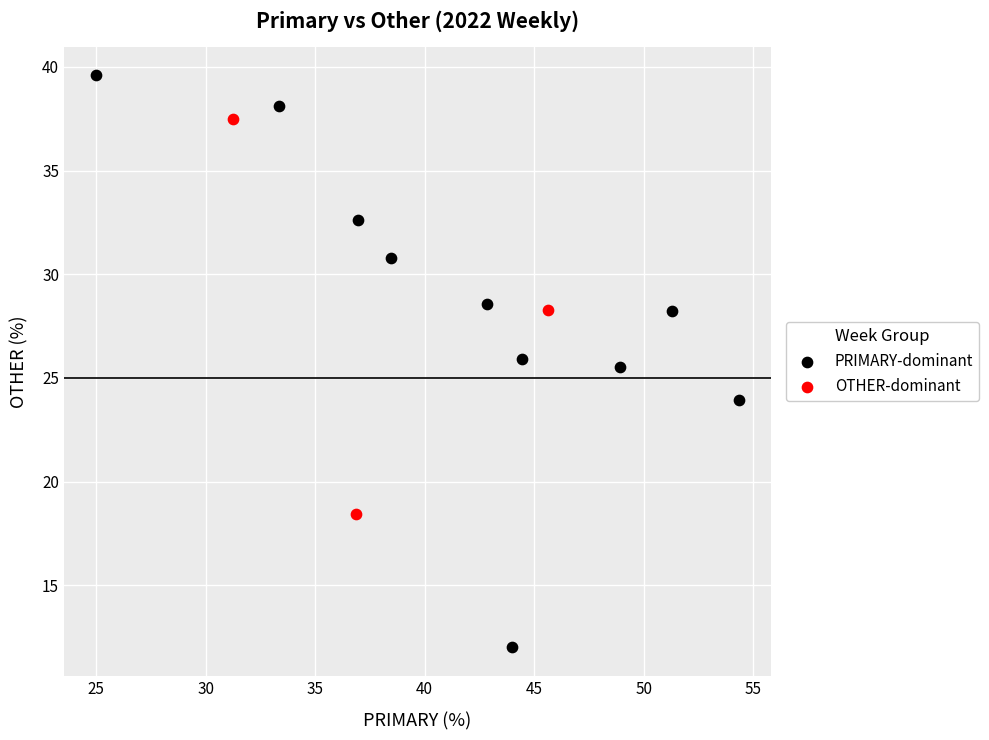

Which series has the widest spread of Y values?

PRIMARY-dominant